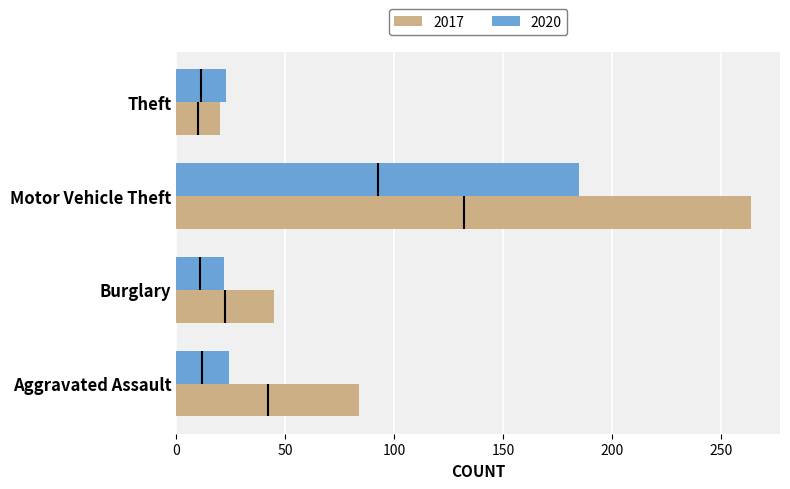

Is the value of 2017 at Aggravated Assault greater than the value of 2020 at Burglary?

Yes